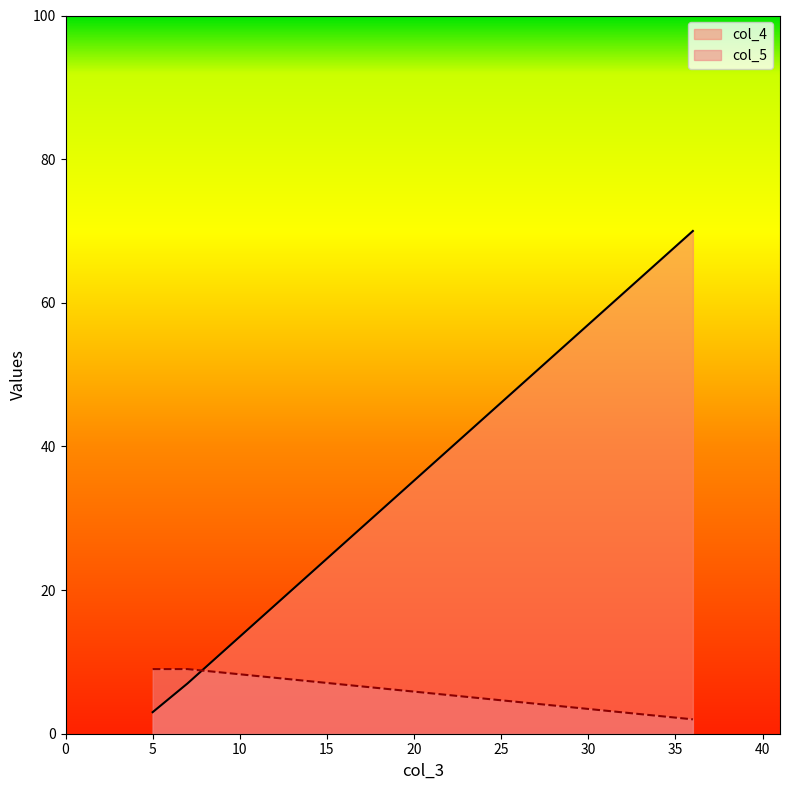

How many lines are shown in the chart?

2